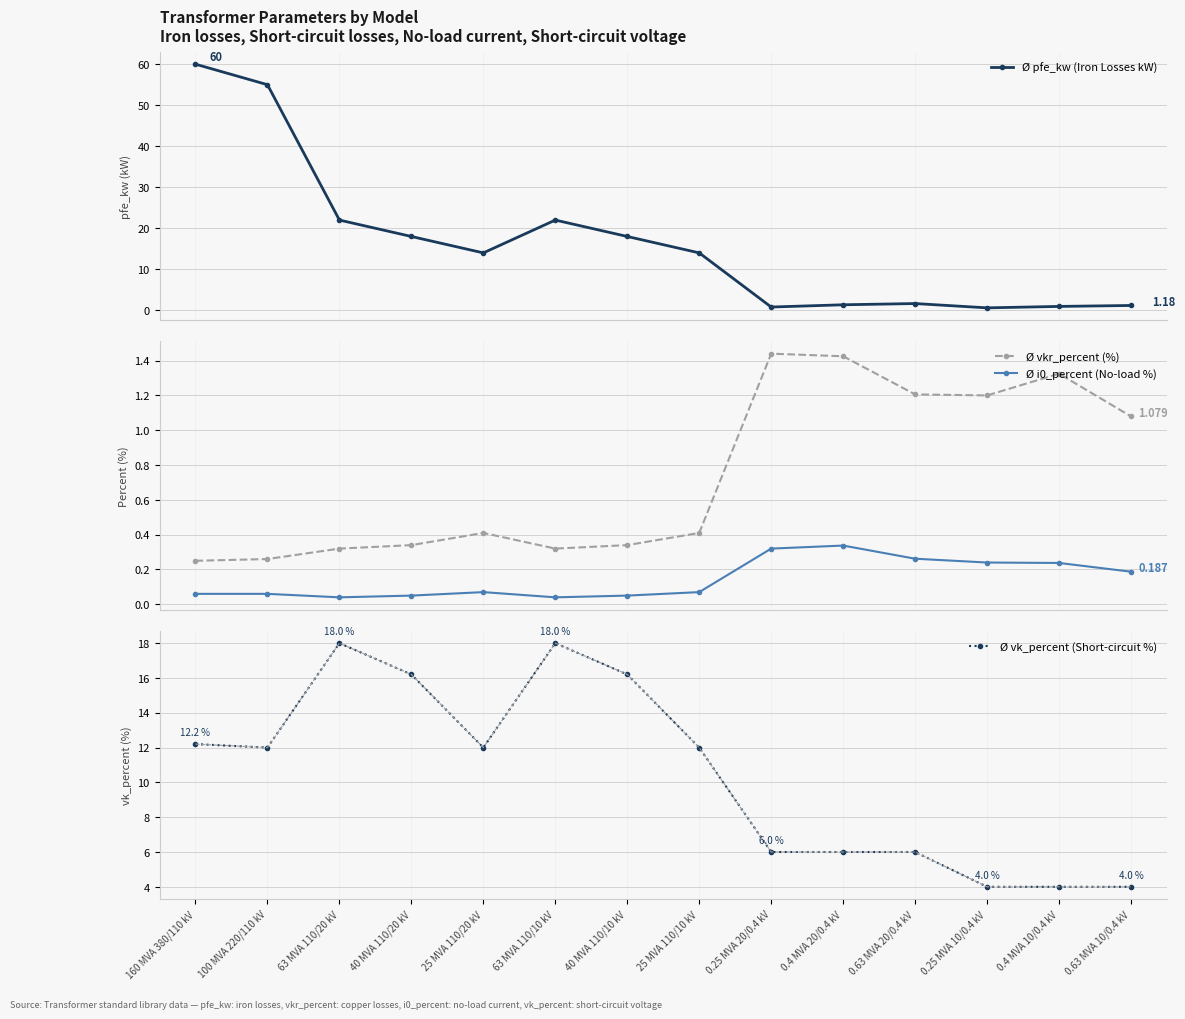

What is the difference between the Ø vkr_percent (%) values at 160 MVA 380/110 kV and 40 MVA 110/10 kV?

0.1